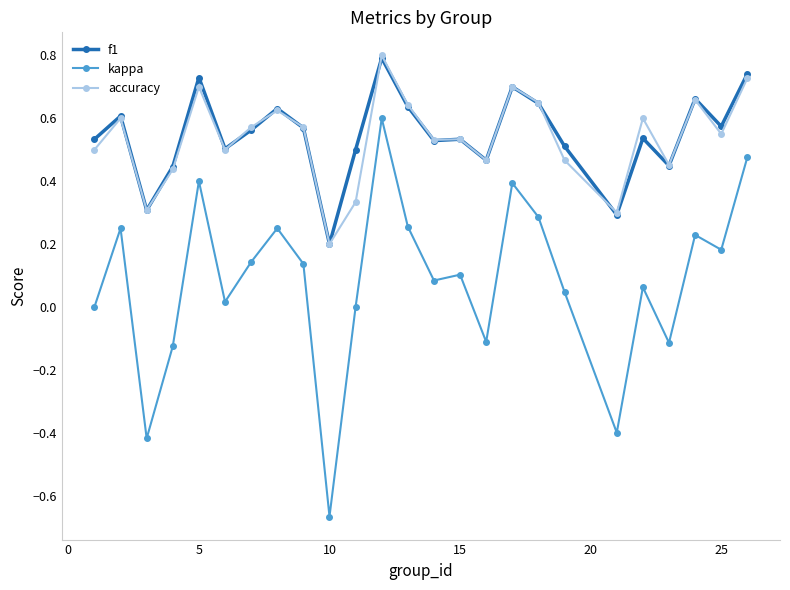

What is the maximum value for f1?

0.8